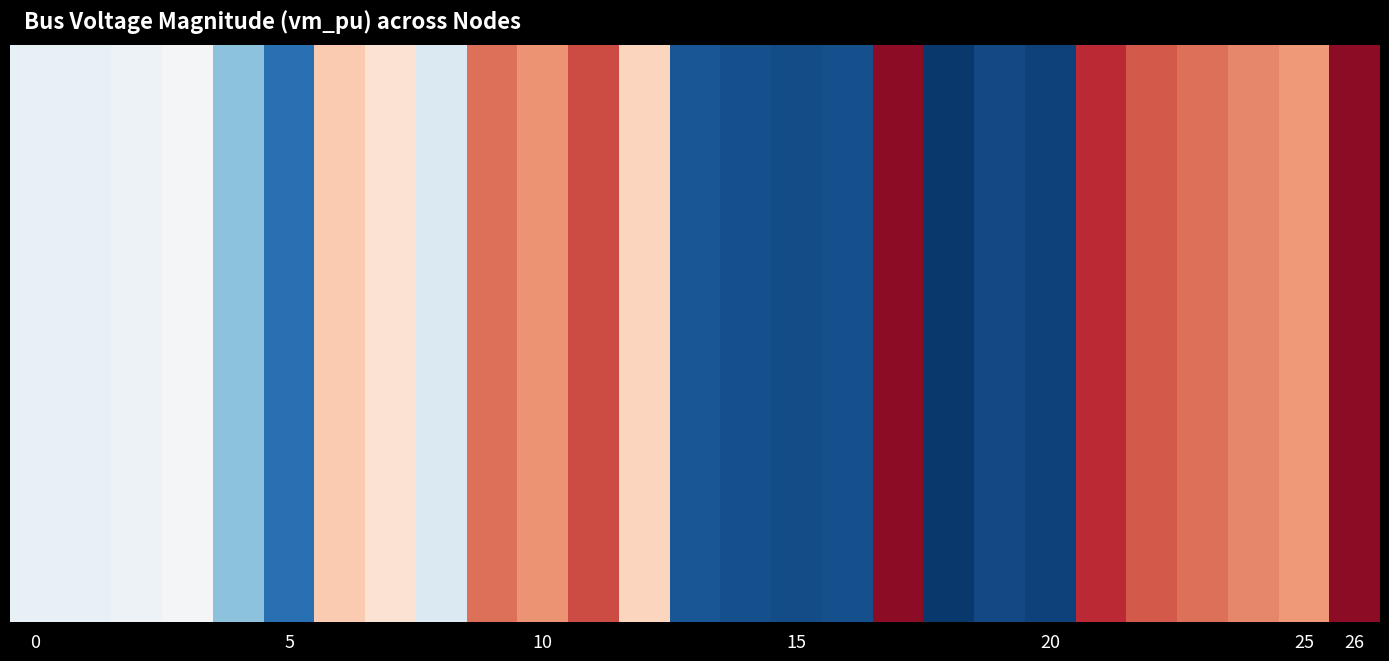

What is the minimum value shown in the chart?

1.0